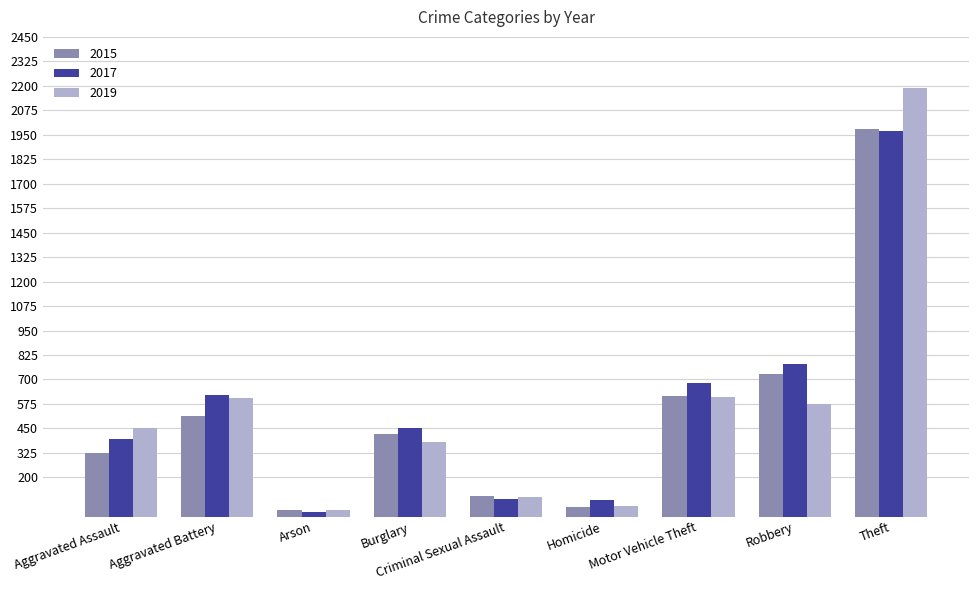

Which label corresponds to the largest value in the chart?

Theft